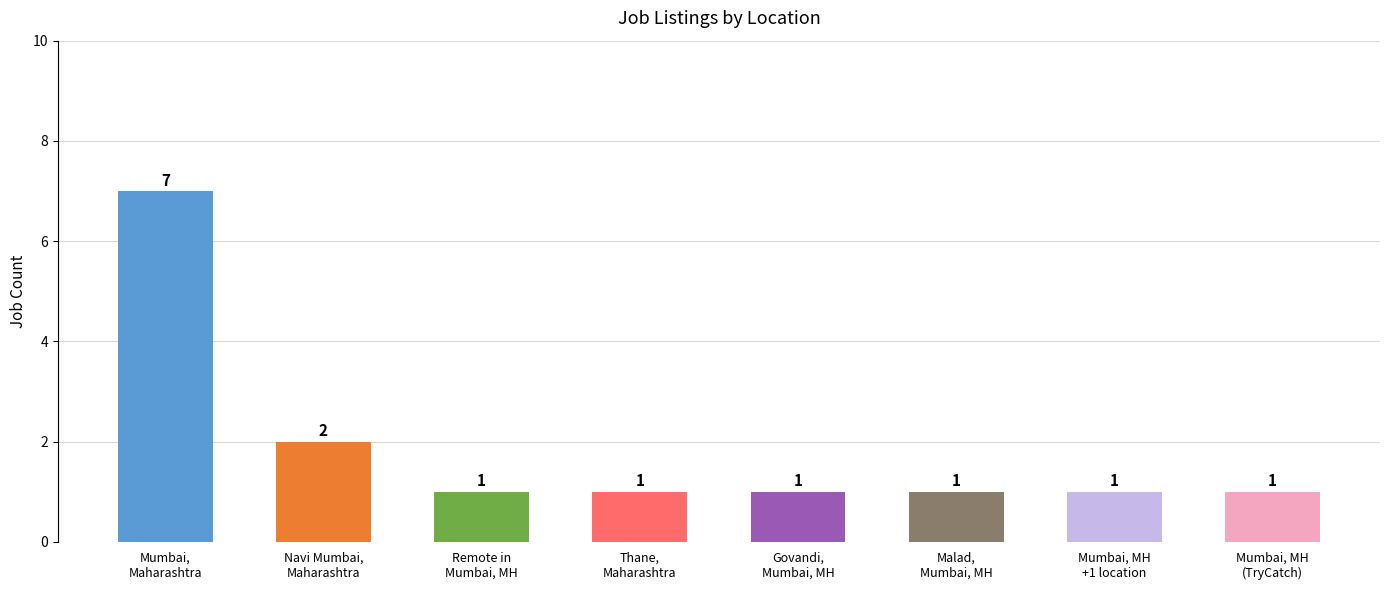

What is the approximate value at Malad,
Mumbai, MH?

1